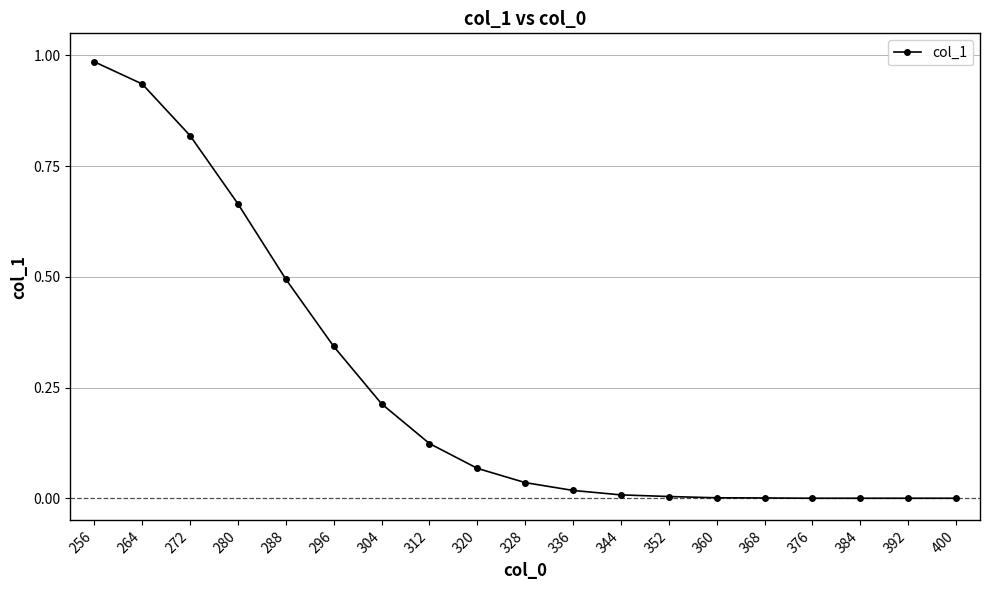

What is the sum of the values at 264 and 296?

1.3